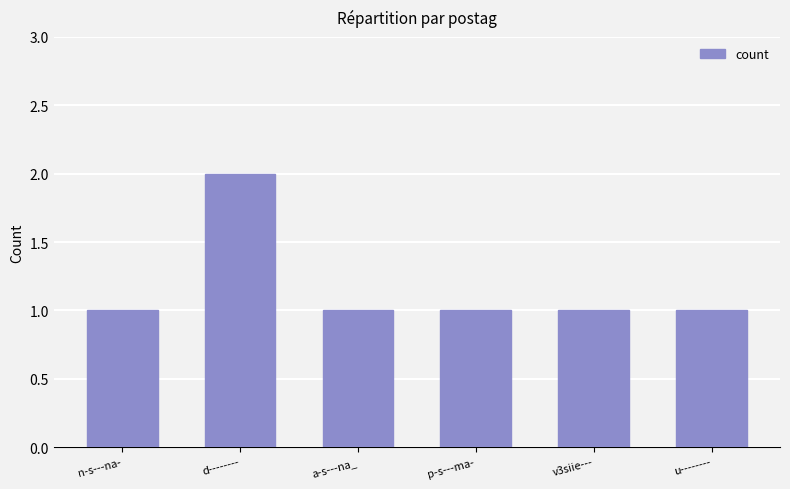

Count the number of data series in this chart.

1